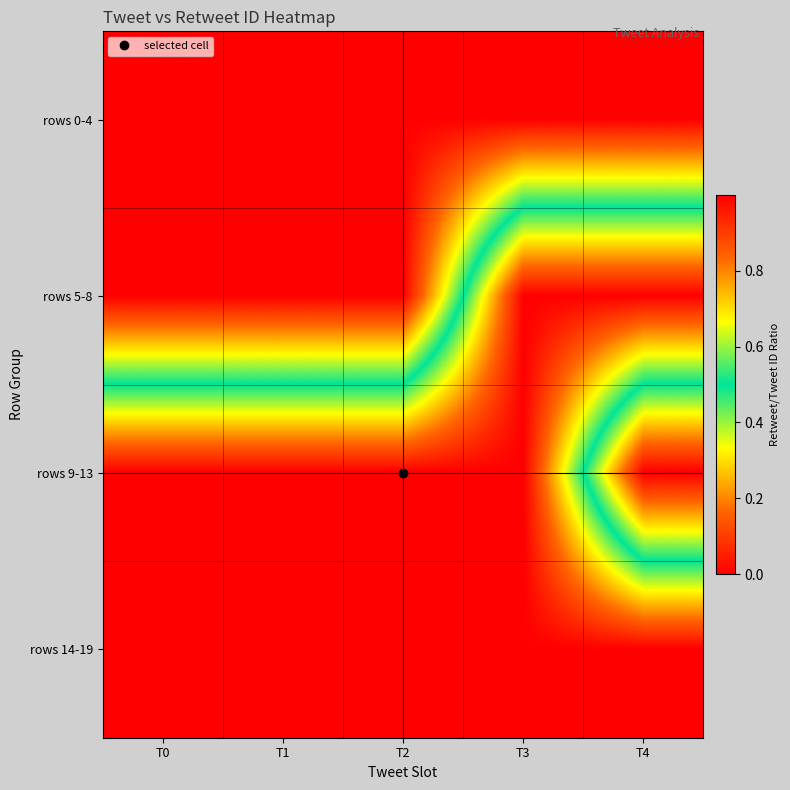

At which category does the chart reach its peak across all series?

T1